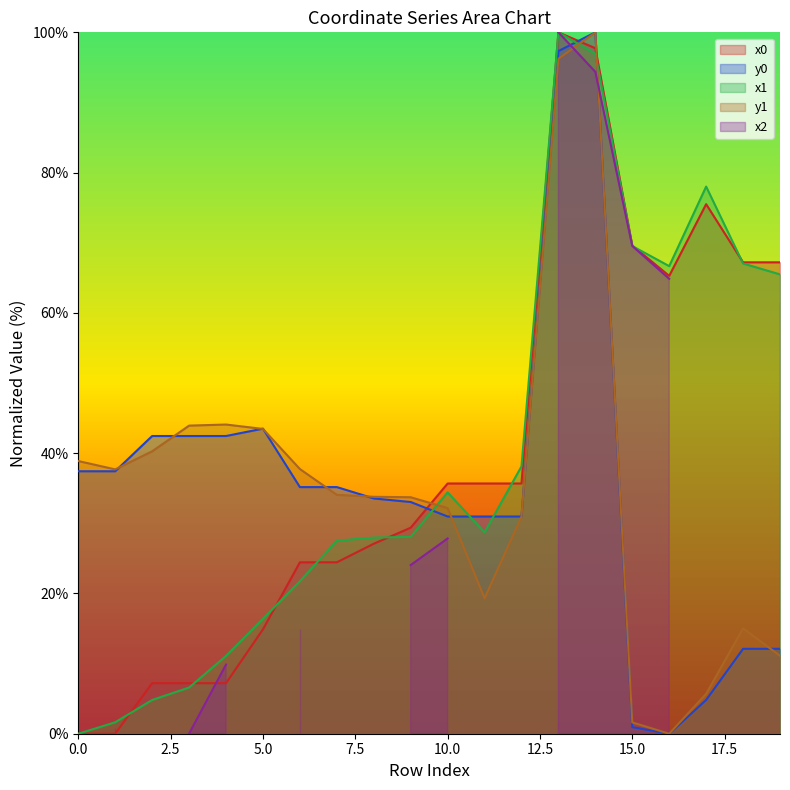

What is the sum of all y0 values?

702.8